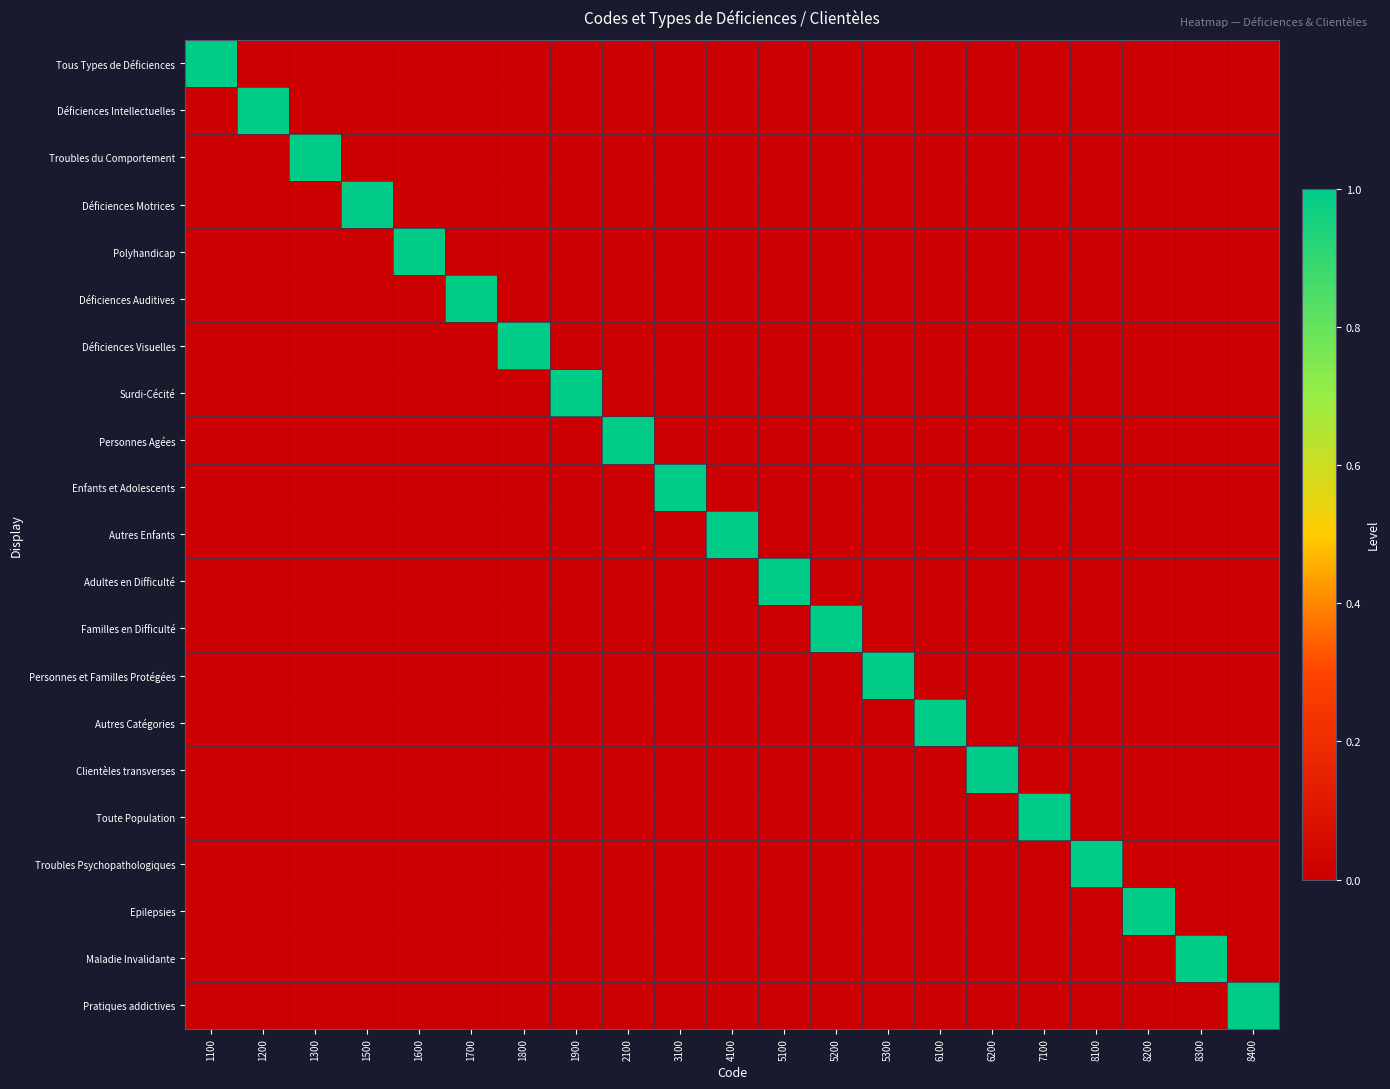

Which series changed the most between 1300 and 8400?

Troubles du Comportement